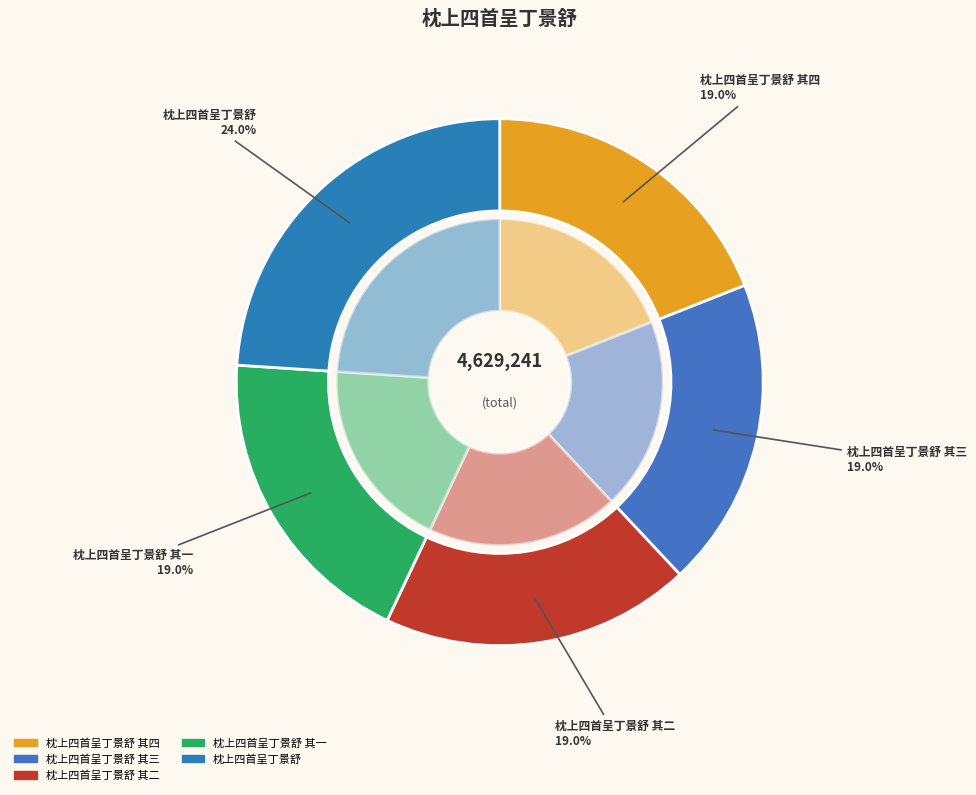

Combined, what portion of the pie is 枕上四首呈丁景舒 其一 and 枕上四首呈丁景舒?

43.0%